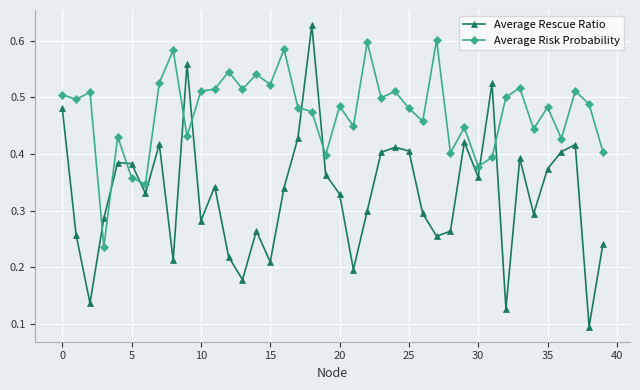

Count the Average Risk Probability values in the range 0 to 1.

40